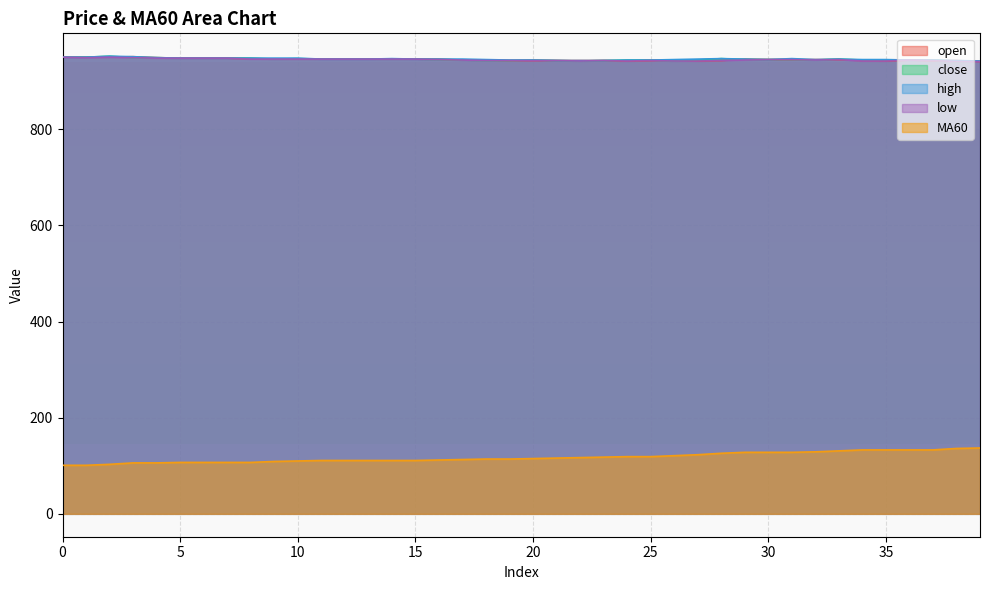

Rank the series by their maximum value, from lowest to highest.

MA60, low, open, close, high